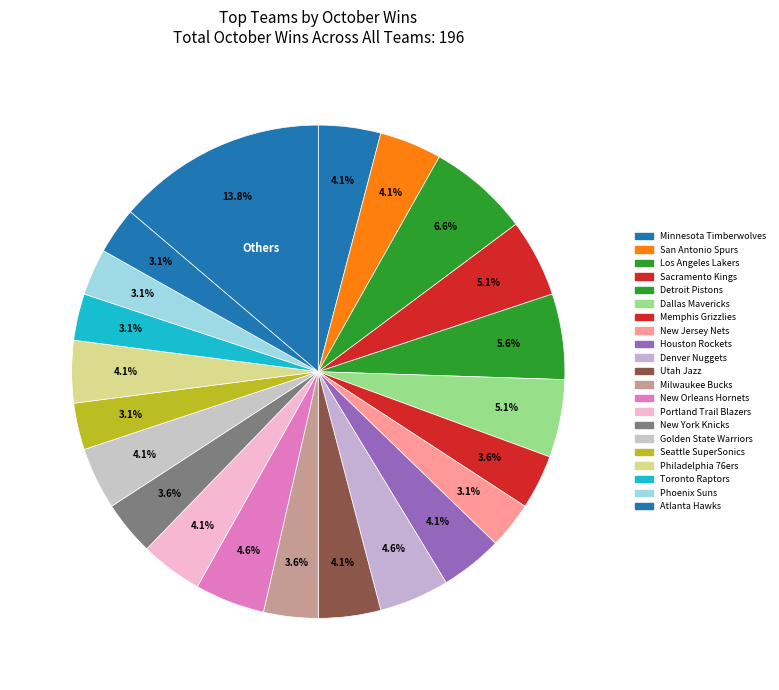

Count the number of slices in the pie.

22